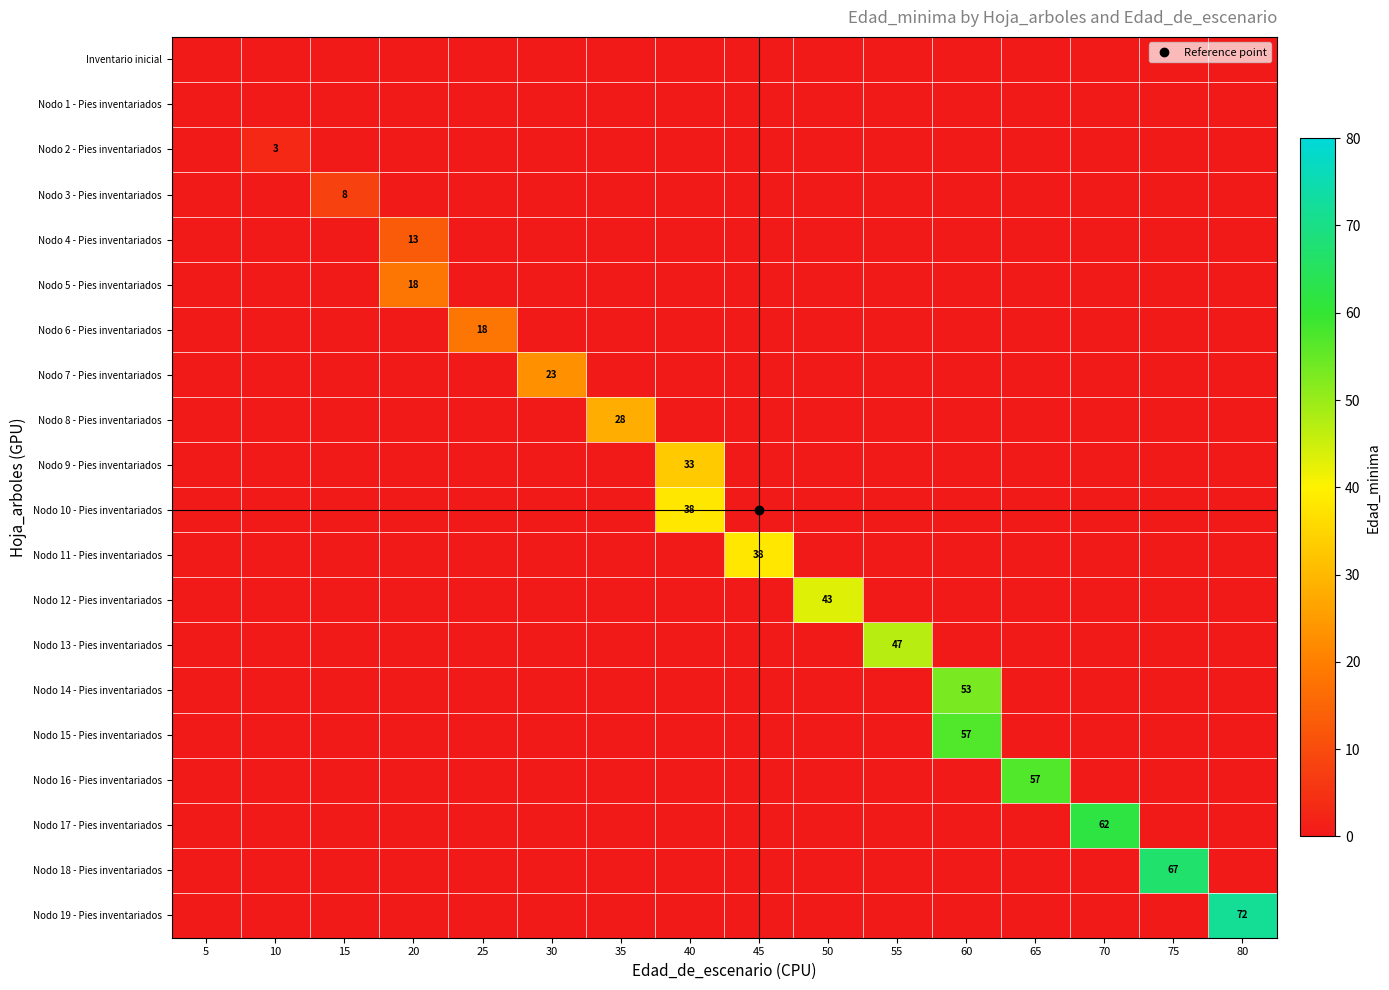

Where is Nodo 13 - Pies inventariados nearest to the value 23?

5